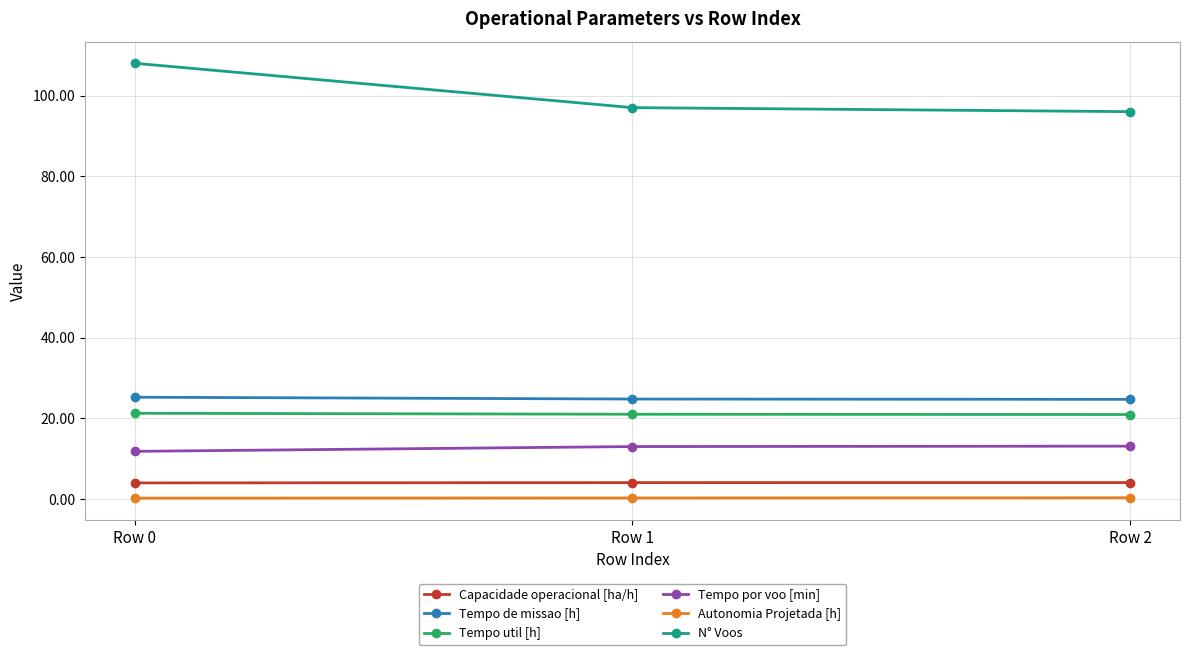

What are all the series names shown in the legend?

Capacidade operacional [ha/h], Tempo de missao [h], Tempo util [h], Tempo por voo [min], Autonomia Projetada [h], N° Voos